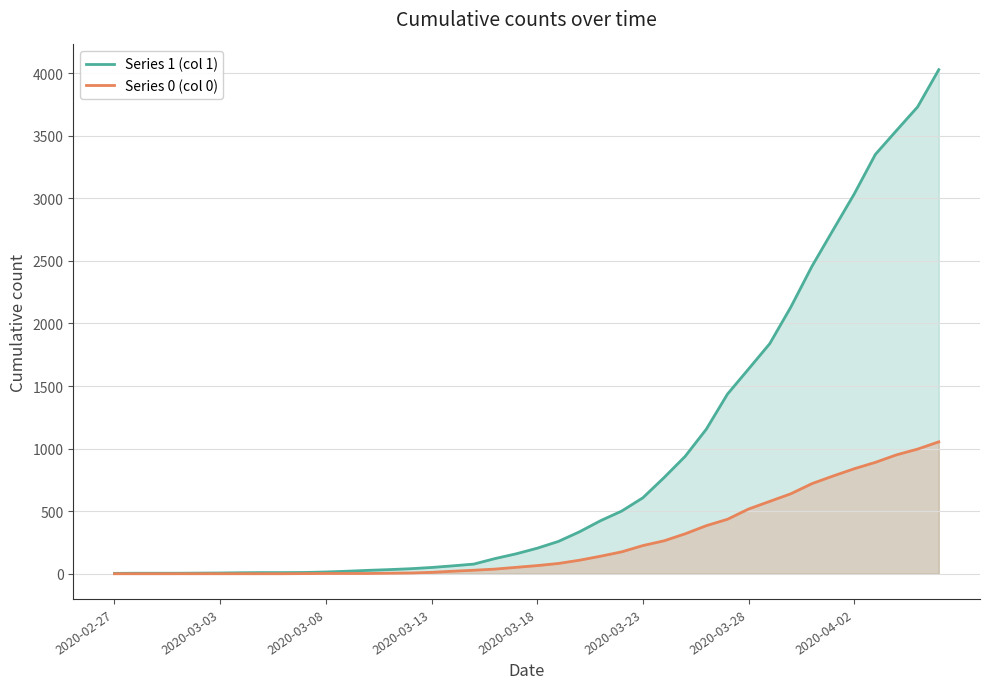

Rank the series by their maximum value, from lowest to highest.

Series 0 (col 0), Series 1 (col 1)